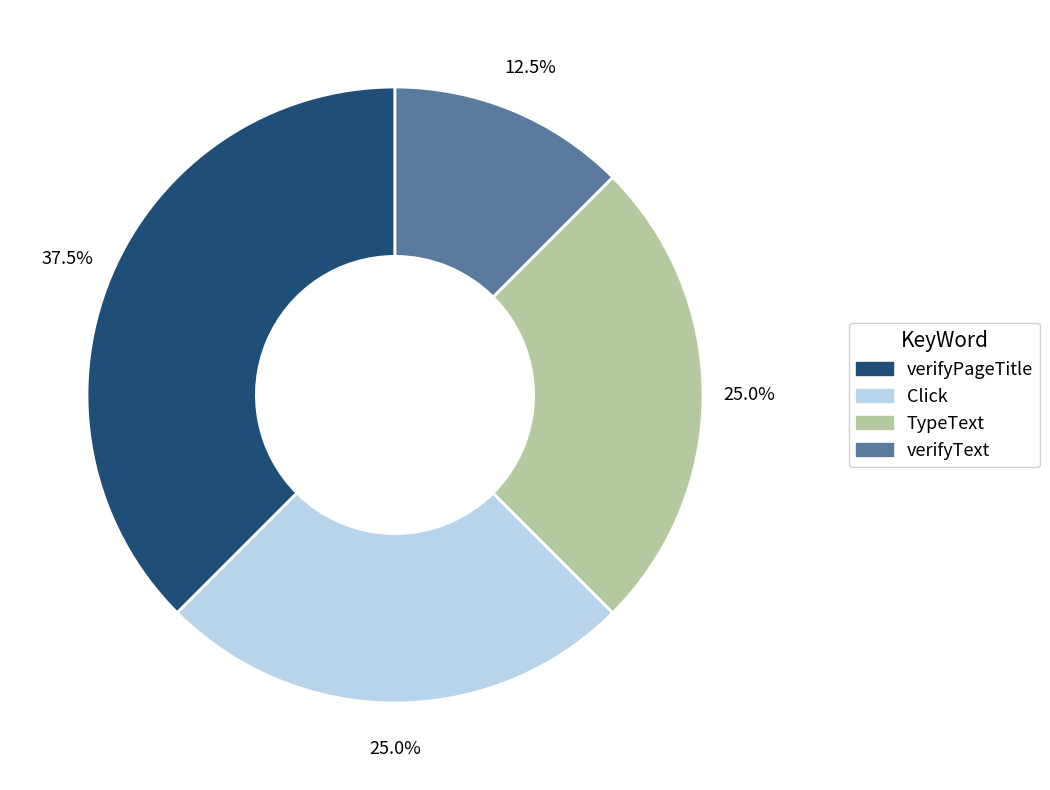

Which slice is the largest?

verifyPageTitle